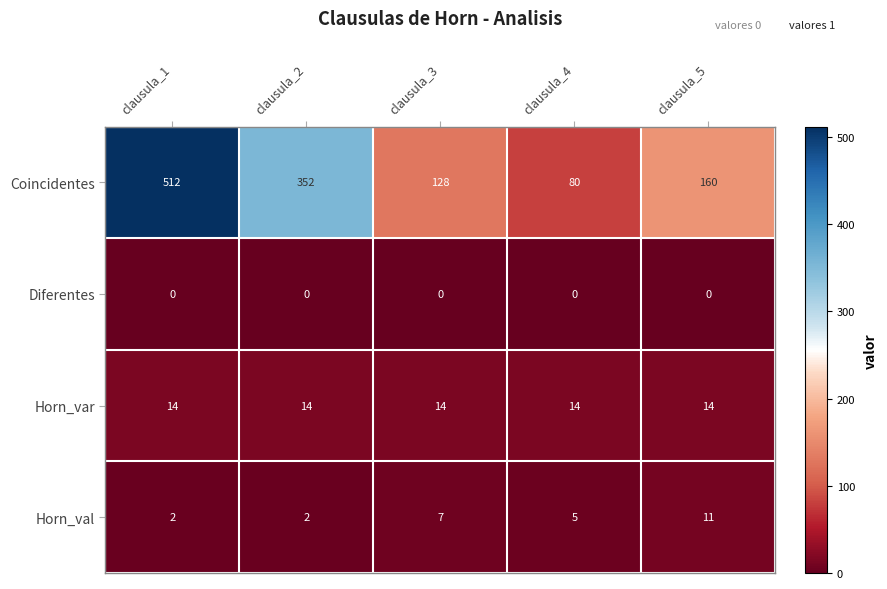

The value of Horn_val at clausula_4 is 5. True or false?

True